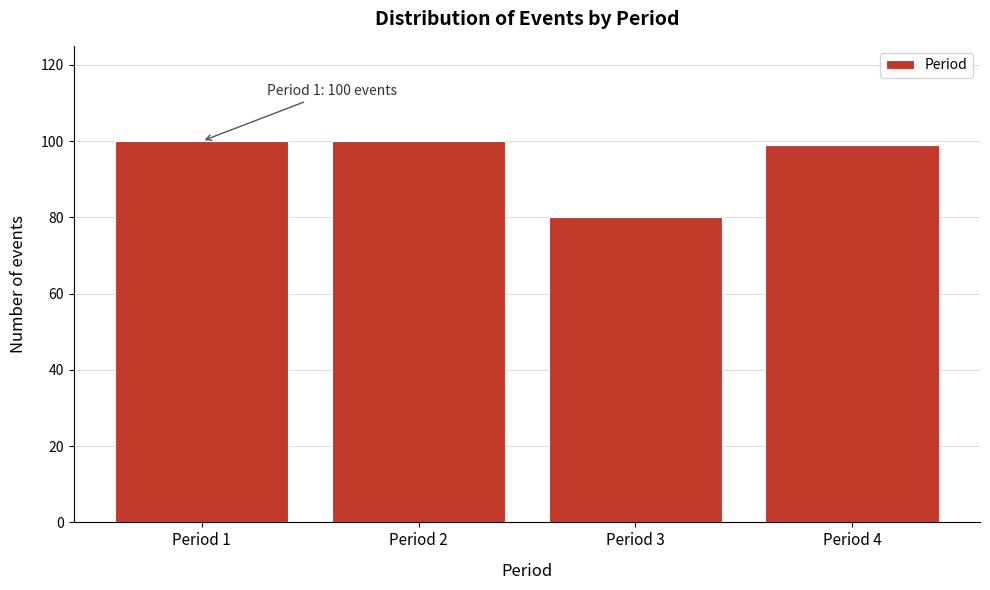

Reading left to right, what are all the values shown in this chart?

Period 1=100	Period 2=100	Period 3=80	Period 4=99